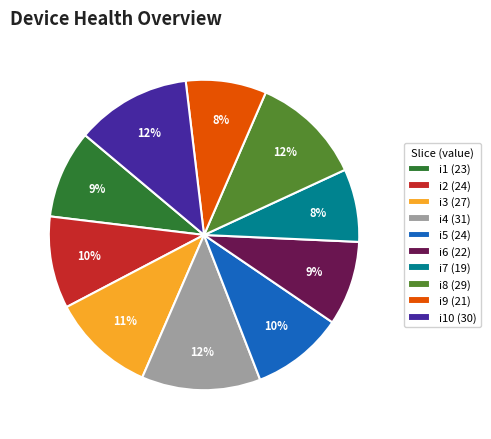

What percentage is the i4 (31) slice, to the nearest percent?

12%